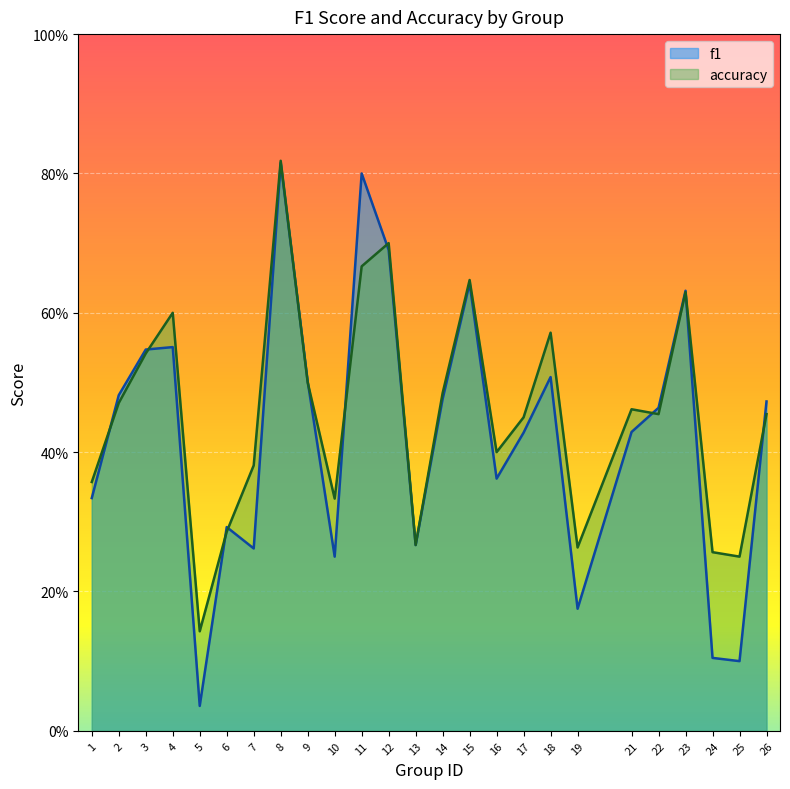

What is the difference between the maximum and minimum values in the f1 series?

0.8